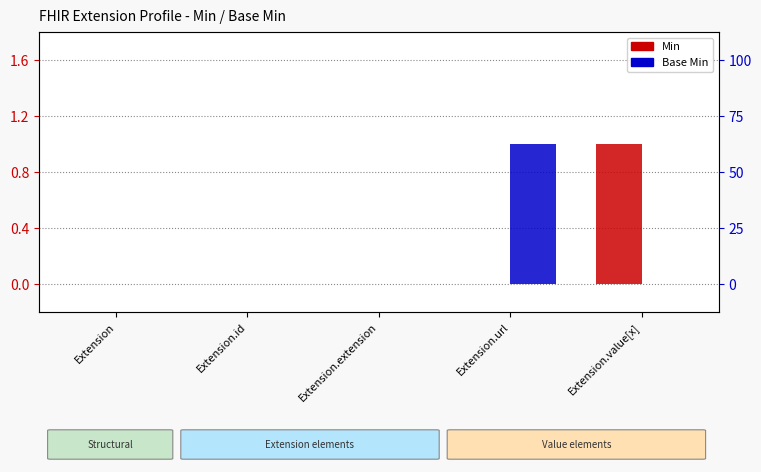

Which series has the largest total across all categories?

Min